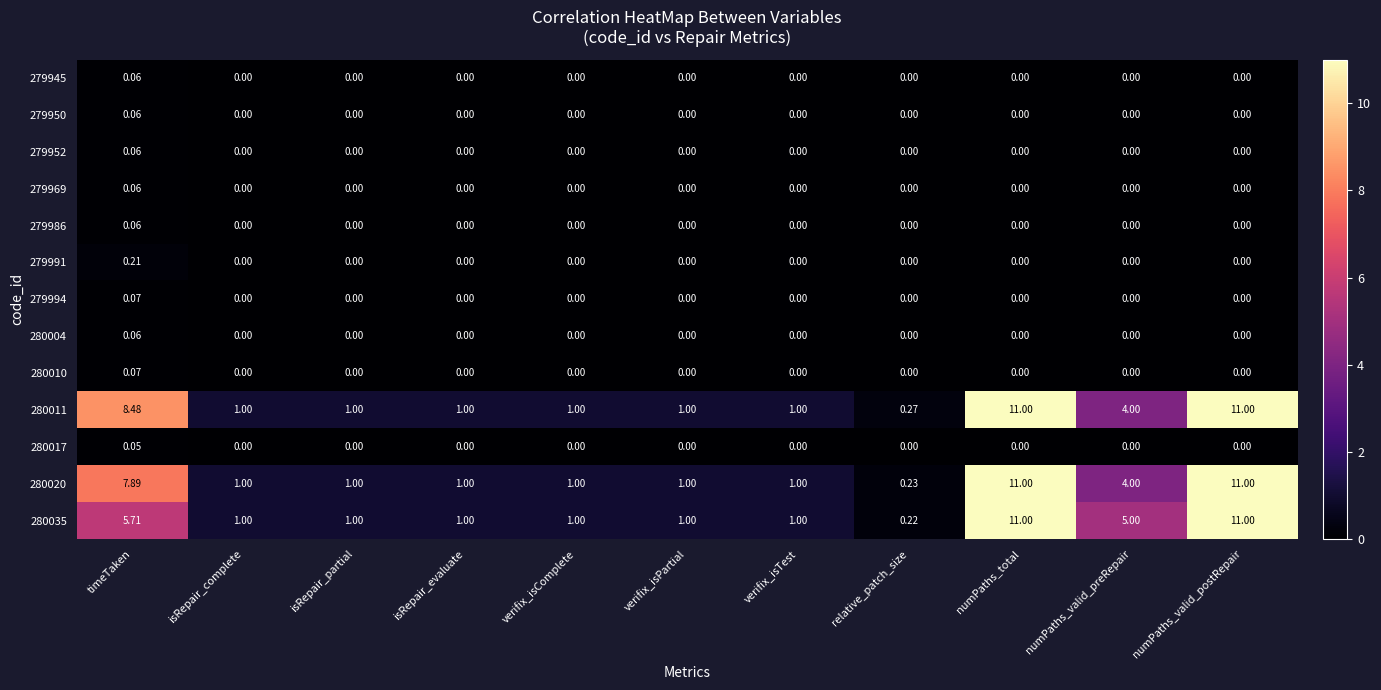

Where does the 280020 series first go above 1?

timeTaken